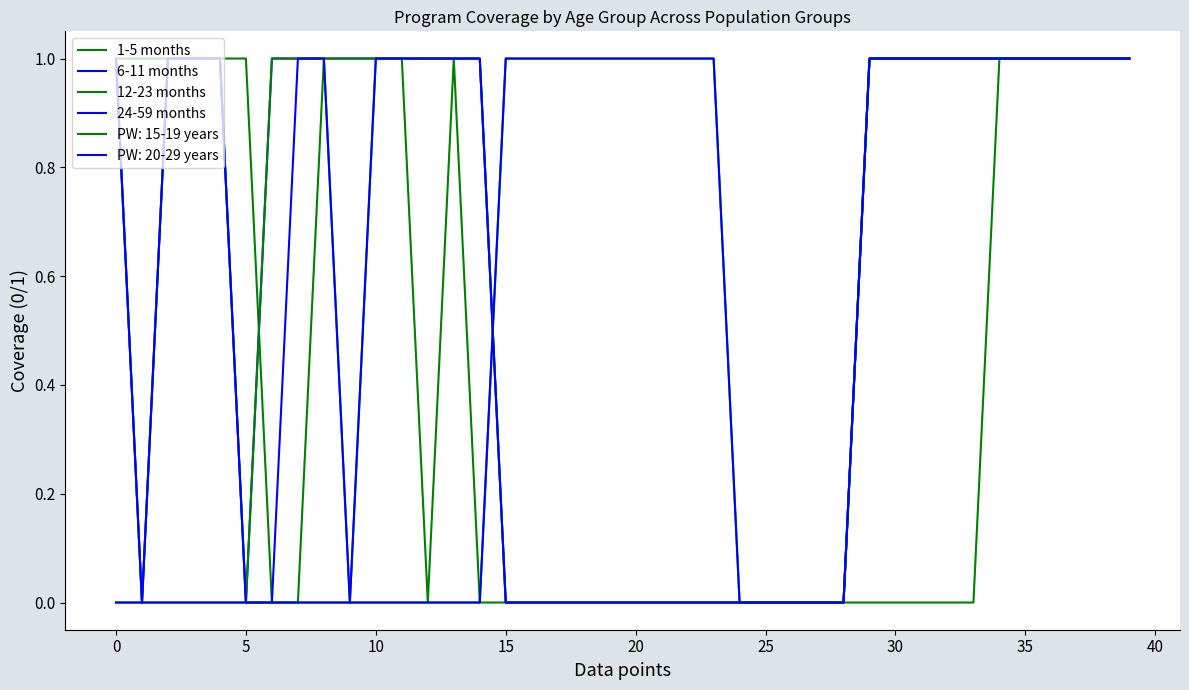

Is this an area chart (filled region under the line)?

No